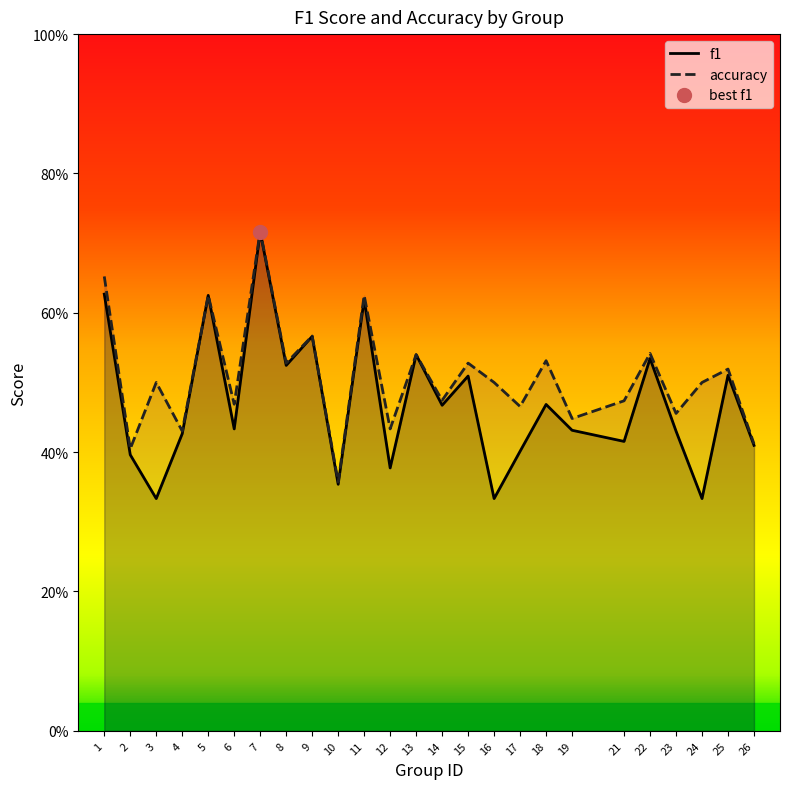

How many lines are shown in the chart?

2